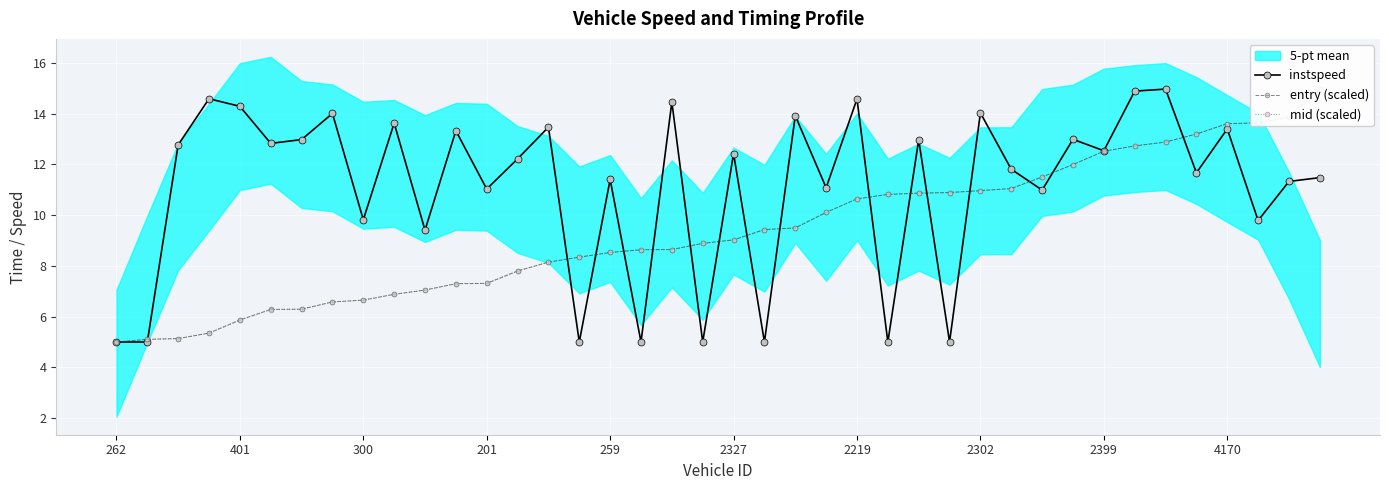

Is it true that mid (scaled) equals 14.2 at 19?

False